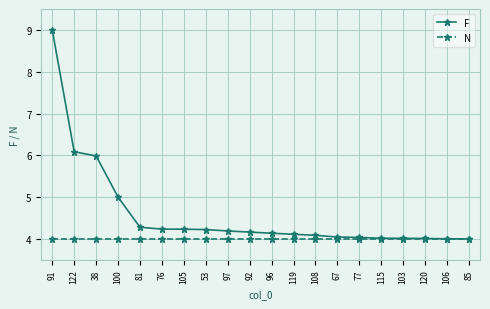

Which series has the largest range (max minus min)?

F